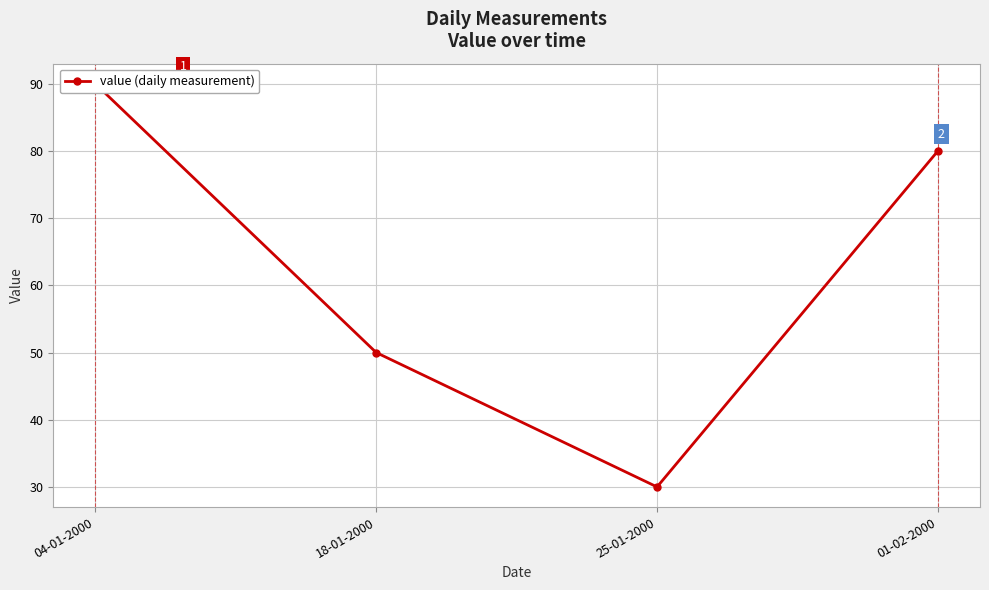

Count the number of values greater than 80.

1